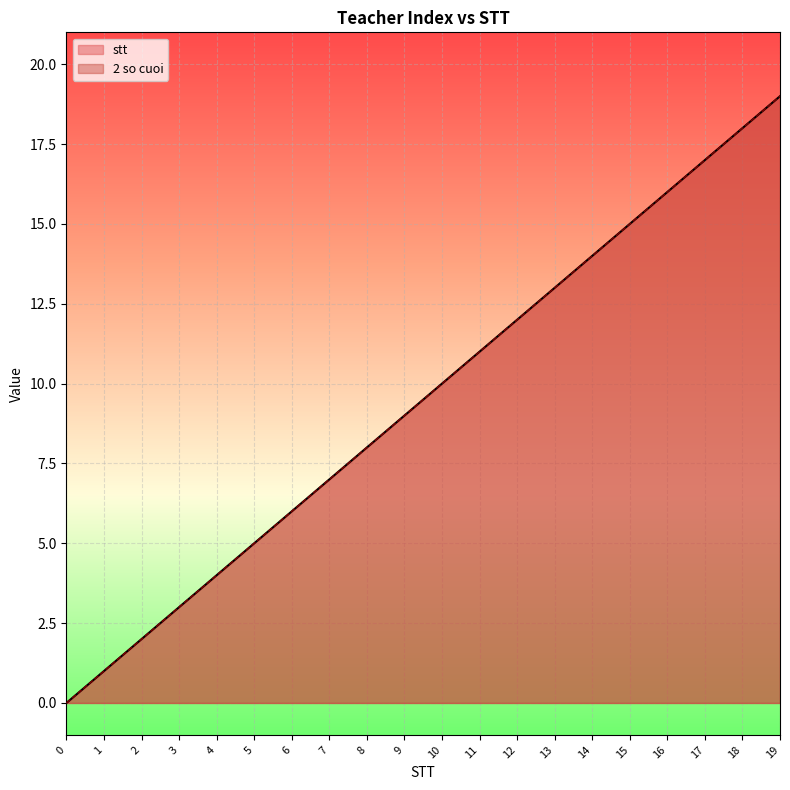

True or false: 2 so cuoi has a value of 16 at 9.

False